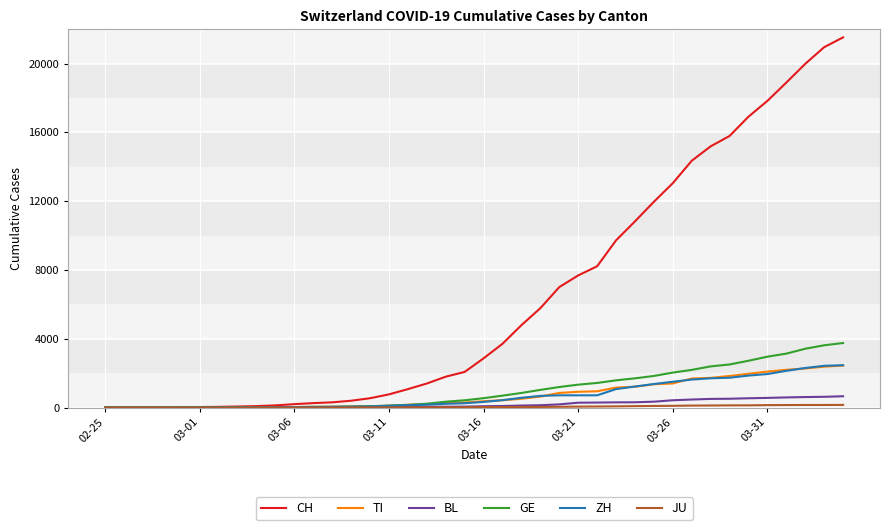

What is the maximum value shown in the chart?

21530